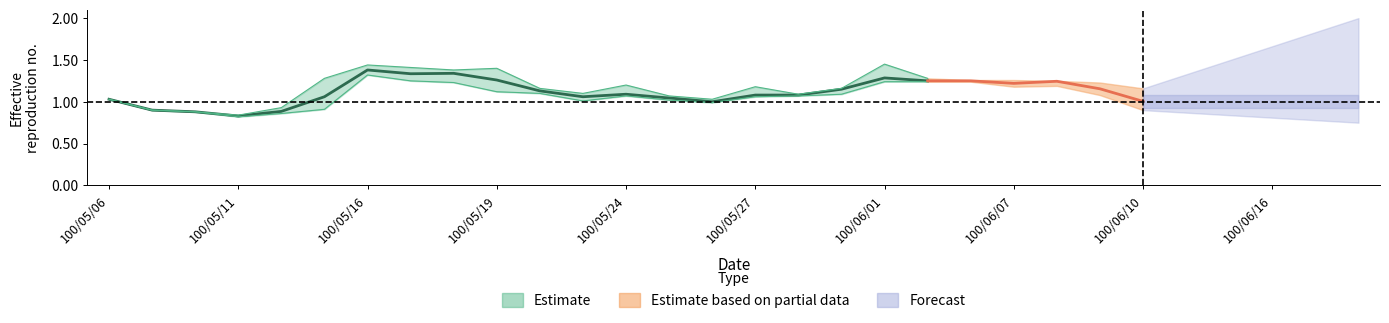

What position from the left is 100/05/31?

18